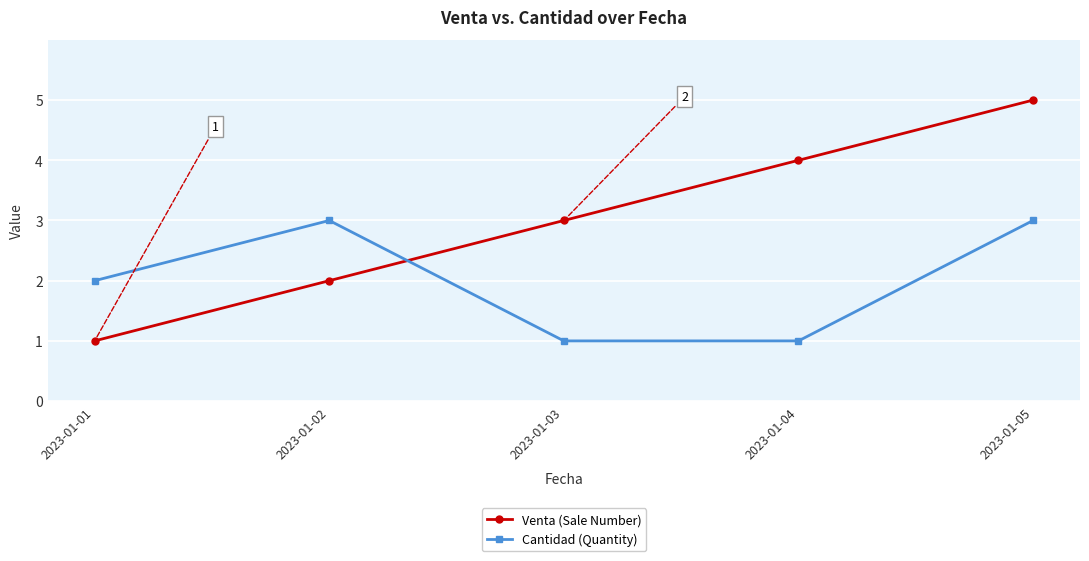

How many intersections are there between Cantidad (Quantity) and Venta (Sale Number)?

1